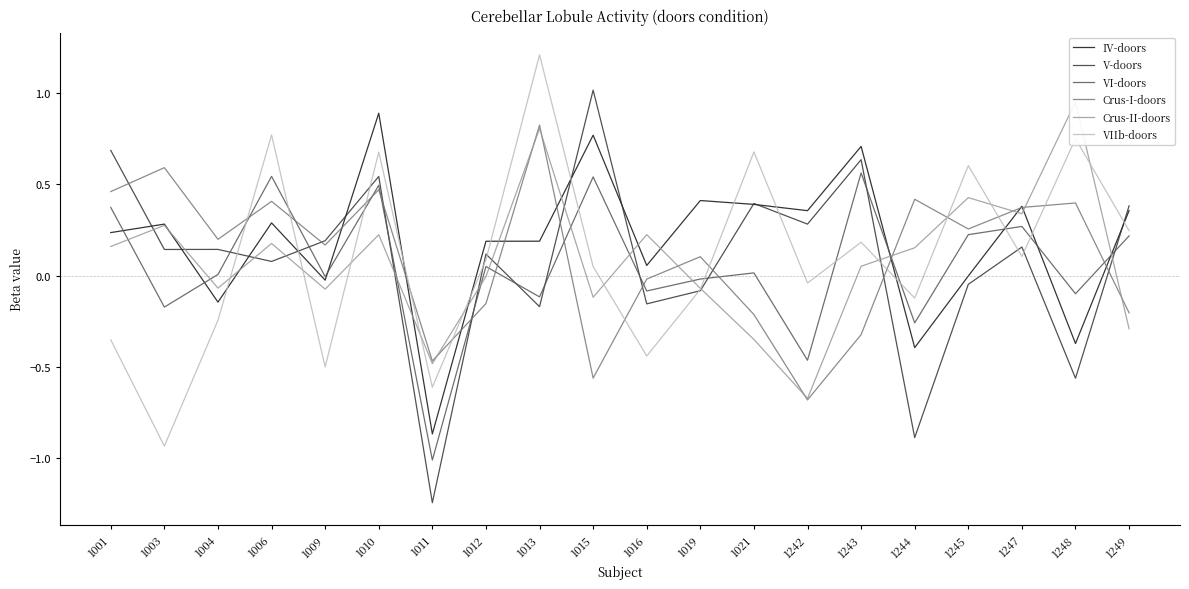

Which series has the largest range (max minus min)?

V-doors